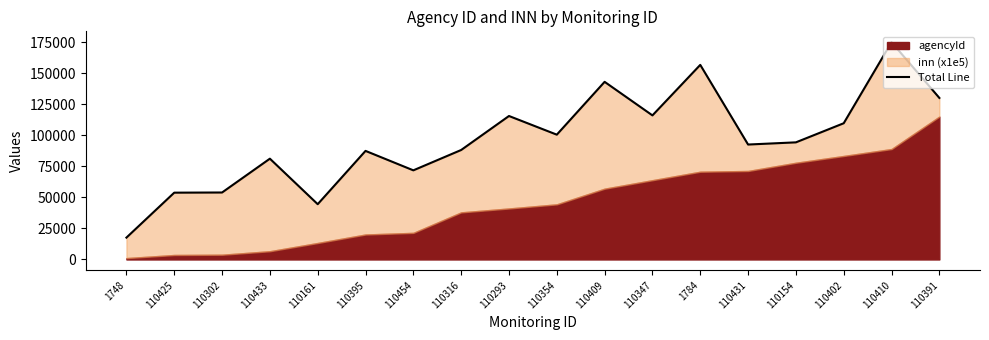

What is the average value?

96184.0